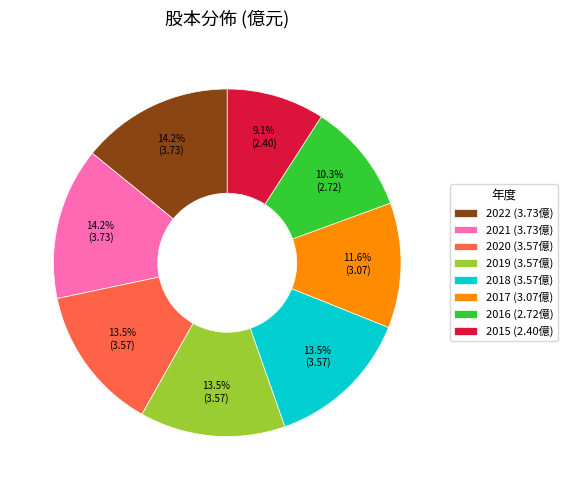

Count the number of slices in the pie.

8